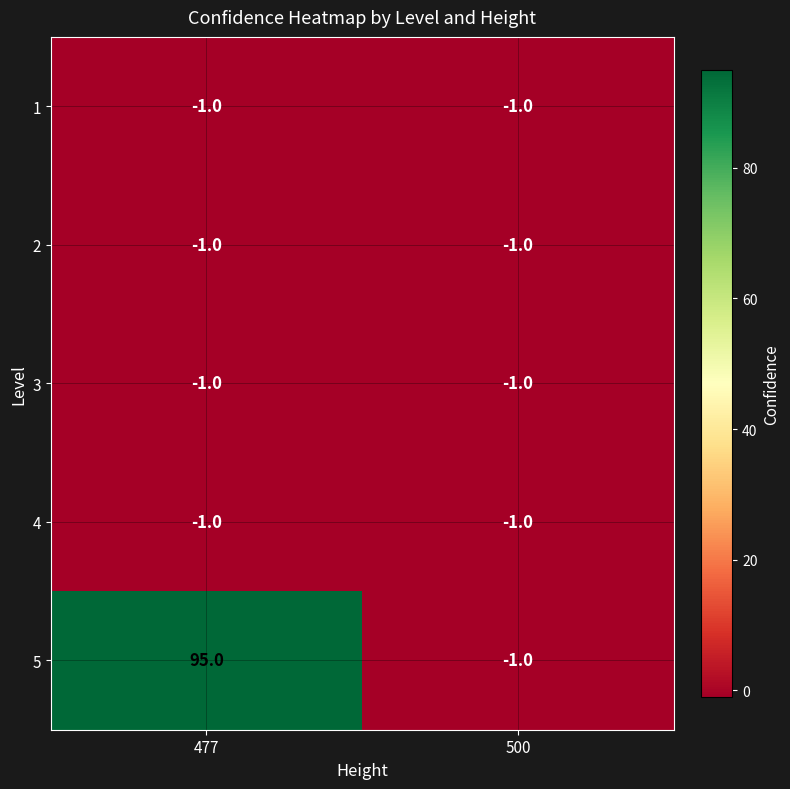

Which series changed the most between 477 and 500?

5